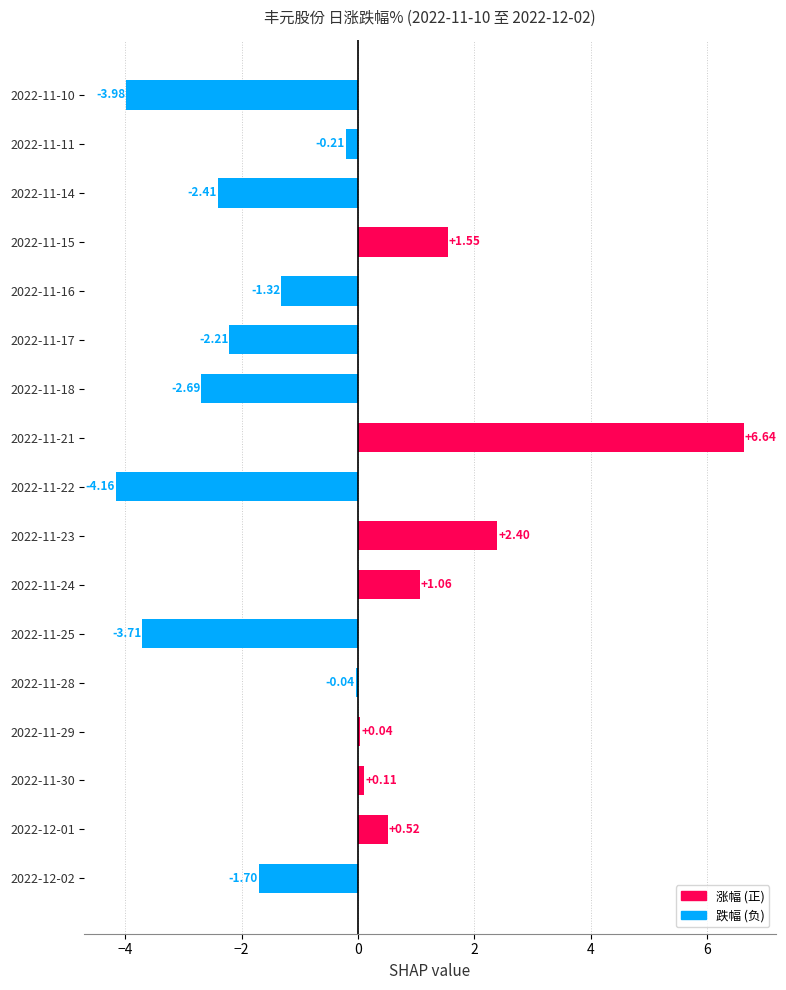

Rank the categories by value from highest to lowest.

2022-11-21, 2022-11-23, 2022-11-15, 2022-11-24, 2022-12-01, 2022-11-30, 2022-11-29, 2022-11-28, 2022-11-11, 2022-11-16, 2022-12-02, 2022-11-17, 2022-11-14, 2022-11-18, 2022-11-25, 2022-11-10, 2022-11-22